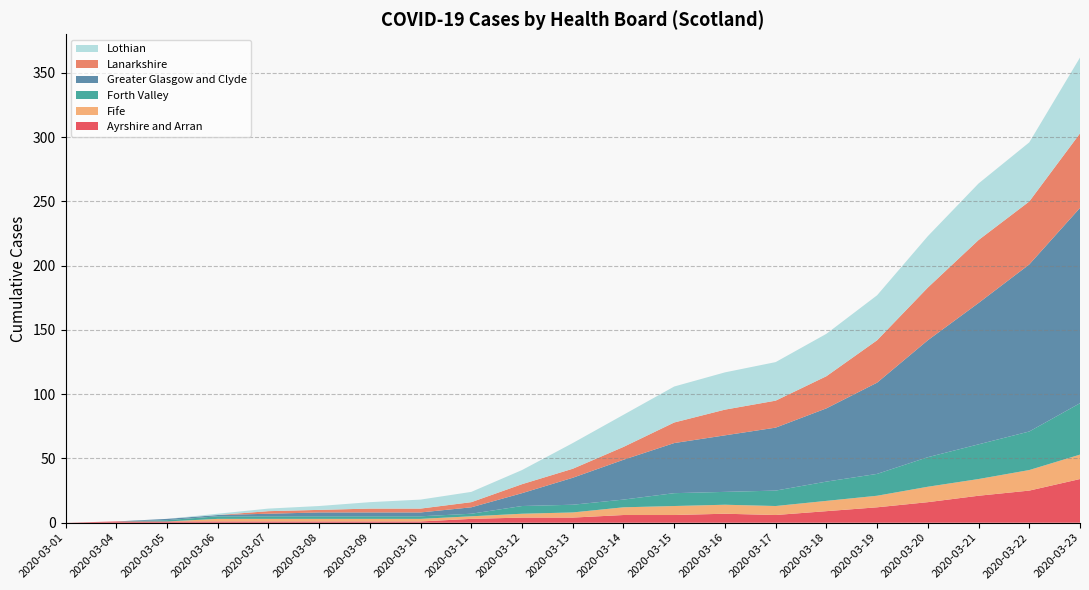

Reading left to right, transcribe all the data shown in this chart.

Ayrshire and Arran: 2020-03-01=0	2020-03-04=1	2020-03-05=1	2020-03-06=1	2020-03-07=1	2020-03-08=1	2020-03-09=1	2020-03-10=1	2020-03-11=3	2020-03-12=4	2020-03-13=4	2020-03-14=6	2020-03-15=6	2020-03-16=7	2020-03-17=6	2020-03-18=9	2020-03-19=12	2020-03-20=16	2020-03-21=21	2020-03-22=25	2020-03-23=34
Fife: 2020-03-01=0	2020-03-04=0	2020-03-05=0	2020-03-06=2	2020-03-07=2	2020-03-08=2	2020-03-09=2	2020-03-10=2	2020-03-11=2	2020-03-12=3	2020-03-13=4	2020-03-14=6	2020-03-15=7	2020-03-16=7	2020-03-17=7	2020-03-18=8	2020-03-19=9	2020-03-20=12	2020-03-21=13	2020-03-22=16	2020-03-23=19
Forth Valley: 2020-03-01=0	2020-03-04=0	2020-03-05=1	2020-03-06=2	2020-03-07=2	2020-03-08=2	2020-03-09=2	2020-03-10=2	2020-03-11=2	2020-03-12=6	2020-03-13=6	2020-03-14=6	2020-03-15=10	2020-03-16=10	2020-03-17=12	2020-03-18=15	2020-03-19=17	2020-03-20=23	2020-03-21=27	2020-03-22=30	2020-03-23=40
Greater Glasgow and Clyde: 2020-03-01=0	2020-03-04=0	2020-03-05=1	2020-03-06=1	2020-03-07=2	2020-03-08=3	2020-03-09=3	2020-03-10=3	2020-03-11=5	2020-03-12=10	2020-03-13=21	2020-03-14=31	2020-03-15=39	2020-03-16=44	2020-03-17=49	2020-03-18=57	2020-03-19=71	2020-03-20=91	2020-03-21=110	2020-03-22=130	2020-03-23=152
Lanarkshire: 2020-03-01=0	2020-03-04=0	2020-03-05=0	2020-03-06=0	2020-03-07=2	2020-03-08=2	2020-03-09=3	2020-03-10=3	2020-03-11=4	2020-03-12=7	2020-03-13=7	2020-03-14=10	2020-03-15=16	2020-03-16=20	2020-03-17=21	2020-03-18=25	2020-03-19=33	2020-03-20=41	2020-03-21=49	2020-03-22=49	2020-03-23=58
Lothian: 2020-03-01=0	2020-03-04=0	2020-03-05=0	2020-03-06=1	2020-03-07=2	2020-03-08=3	2020-03-09=5	2020-03-10=7	2020-03-11=8	2020-03-12=11	2020-03-13=20	2020-03-14=25	2020-03-15=28	2020-03-16=29	2020-03-17=30	2020-03-18=33	2020-03-19=35	2020-03-20=40	2020-03-21=44	2020-03-22=46	2020-03-23=59